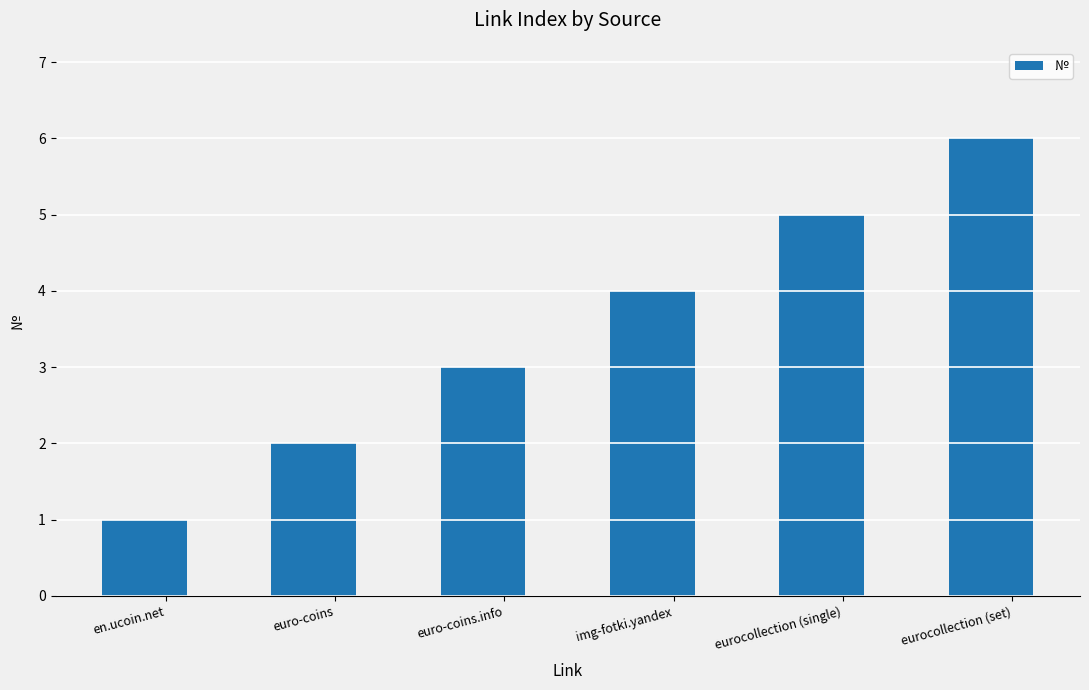

What is the change in value from euro-coins to eurocollection (set)?

+4